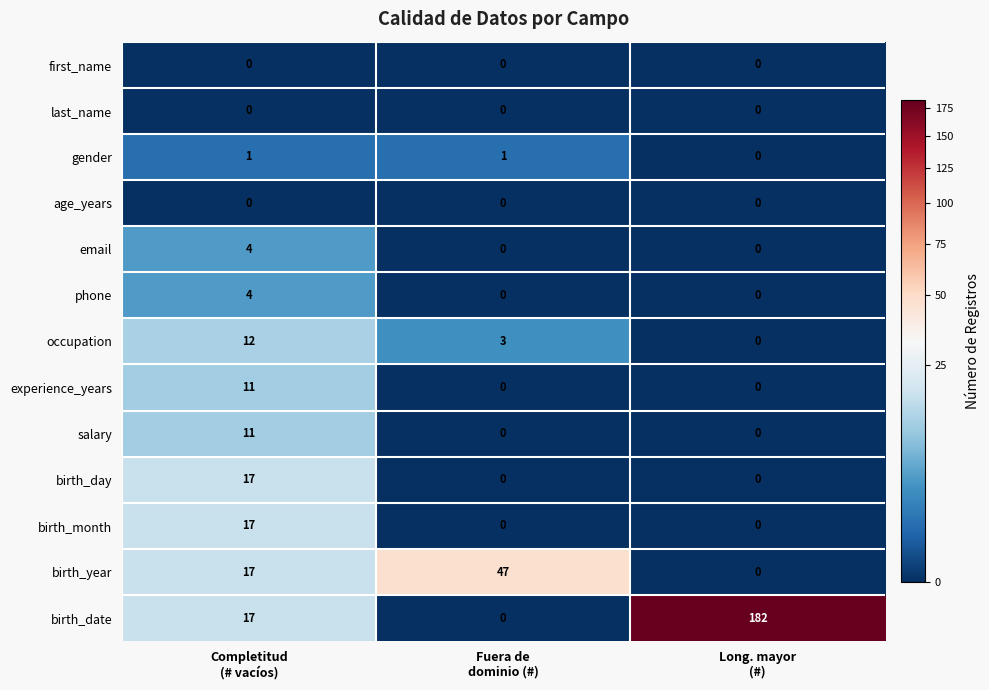

What is the average value of the experience_years series?

4